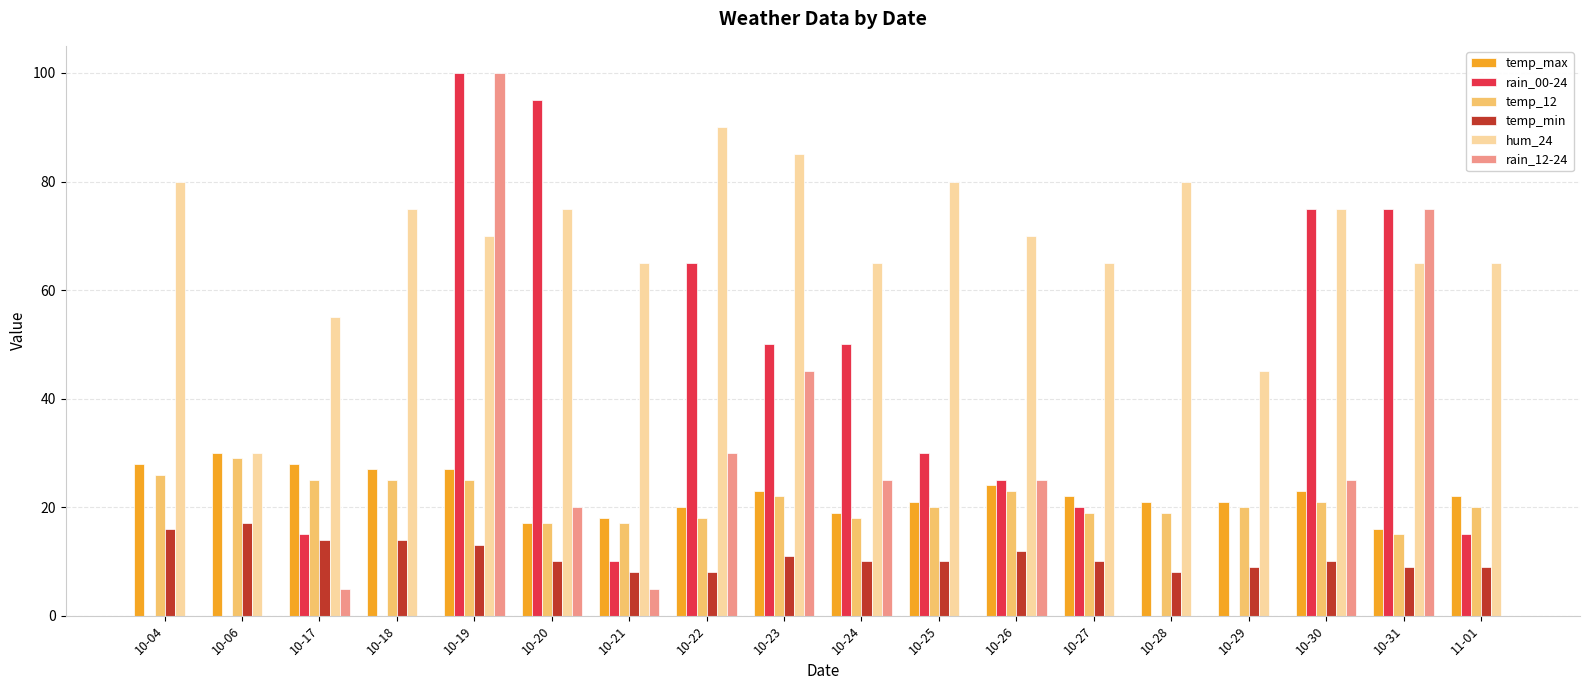

What are all the series names shown in the legend?

temp_max, rain_00-24, temp_12, temp_min, hum_24, rain_12-24